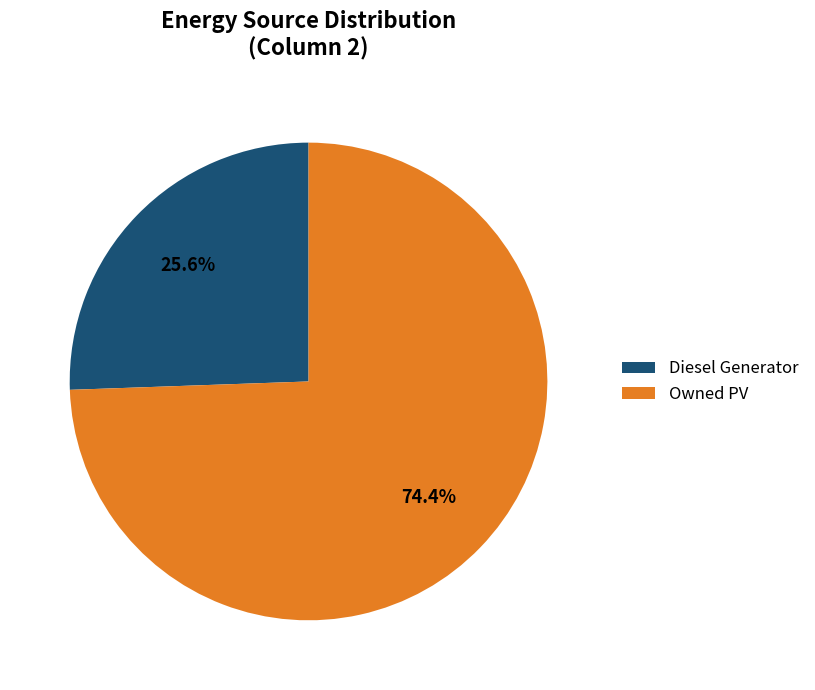

Count the number of slices in the pie.

2